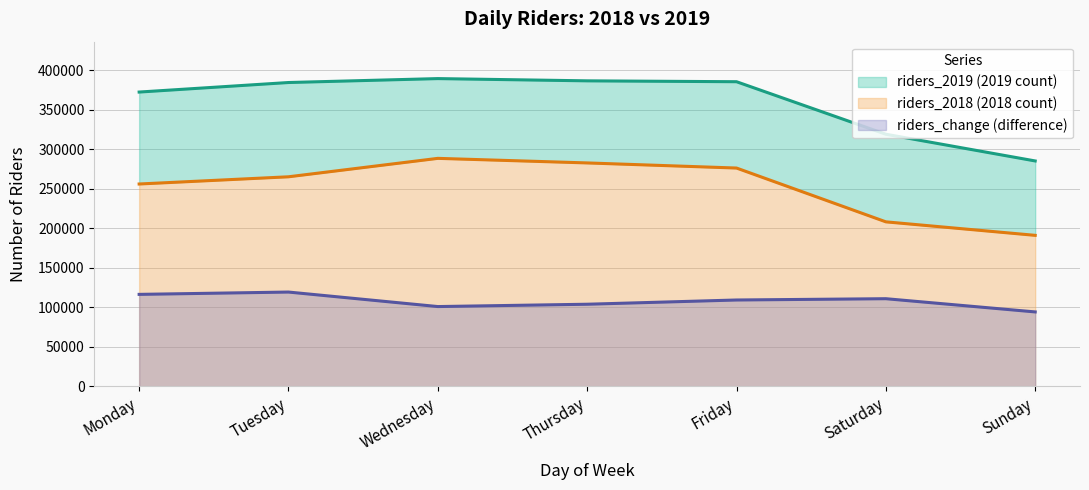

Reading left to right, extract all data points from this chart.

riders_2018: 256032	265161	288485	282700	276229	208144	191055
riders_2019: 372387	384455	389421	386579	385468	319024	285203
riders_change: 116355	119294	100936	103879	109239	110880	94148